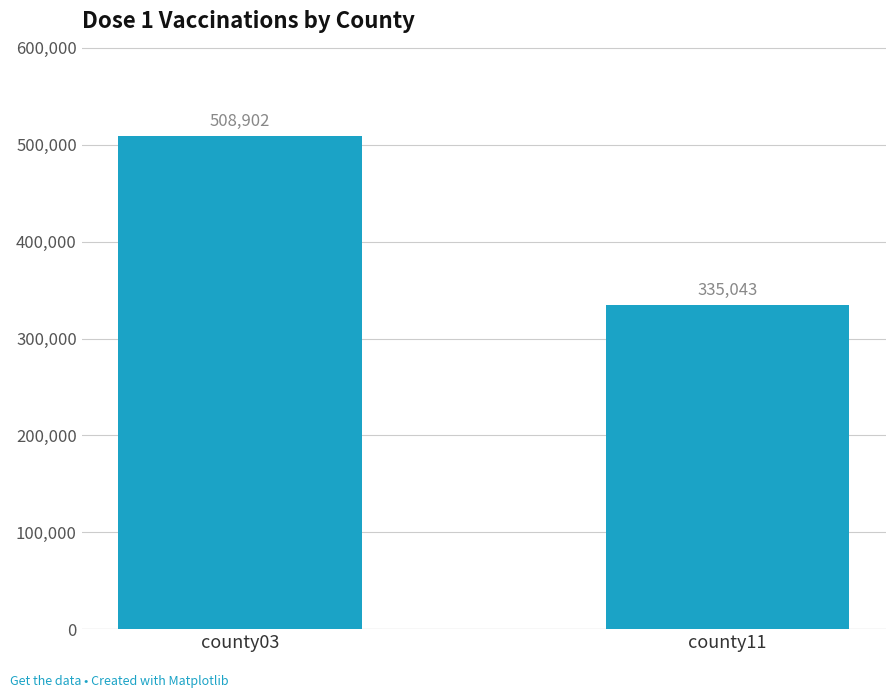

At which category does the chart reach its peak across all series?

county03